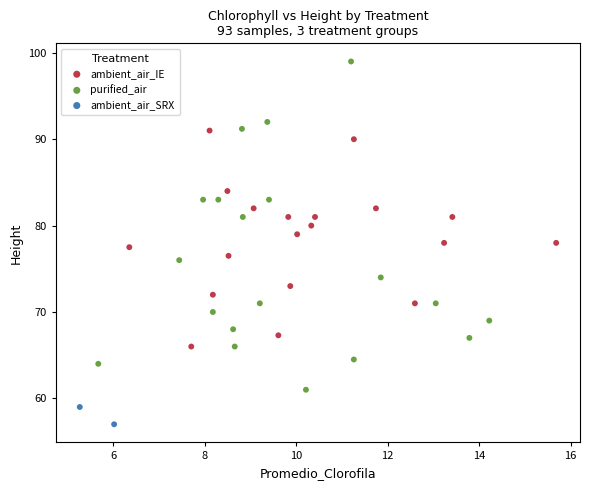

What are all the series names shown in the legend?

ambient_air_IE, purified_air, ambient_air_SRX